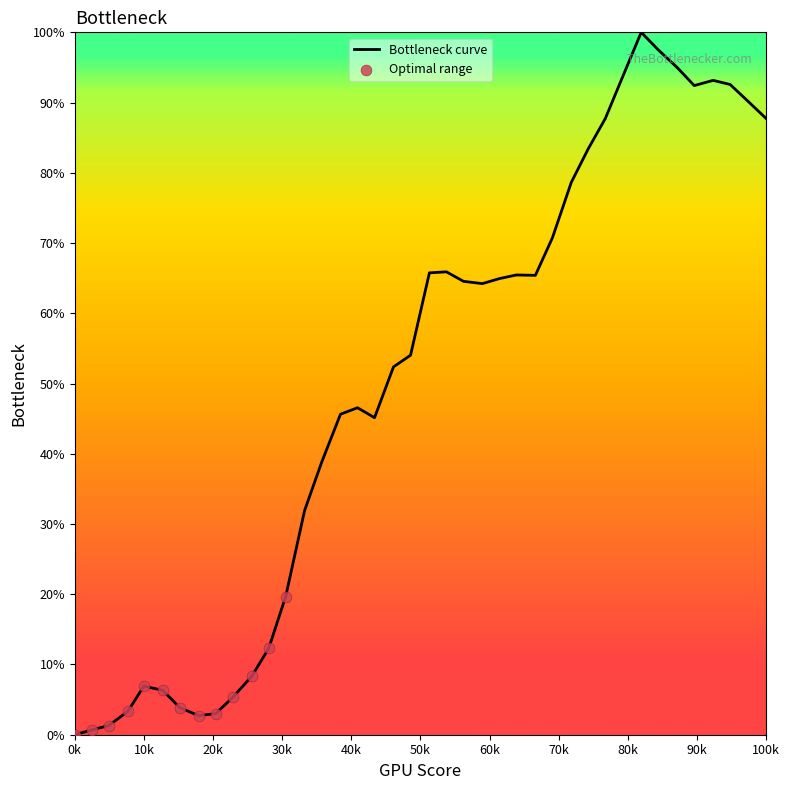

What is the maximum value shown in the chart?

100.0